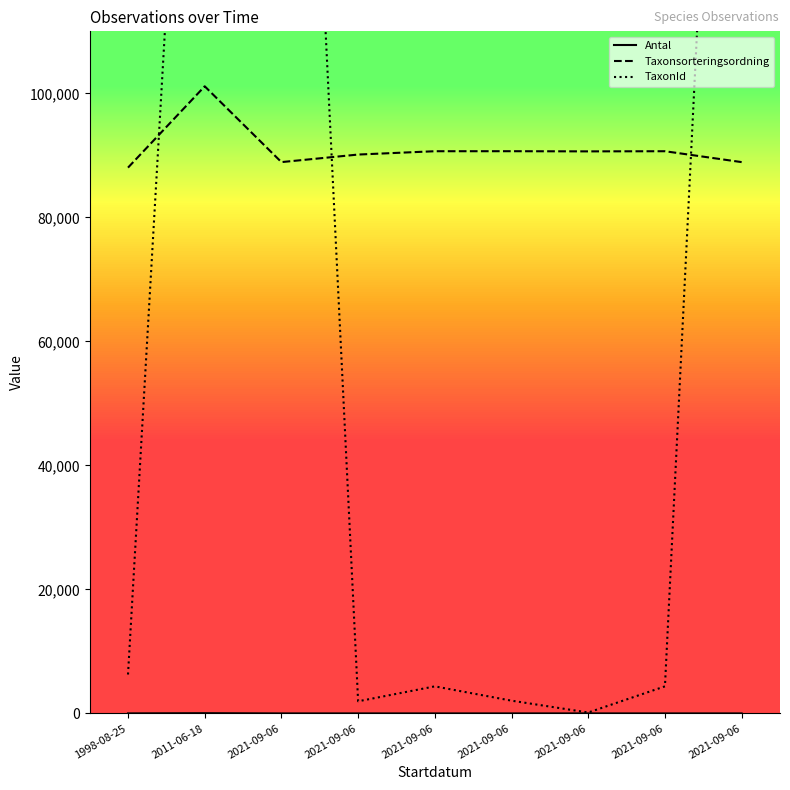

Is this an area chart (filled region under the line)?

No